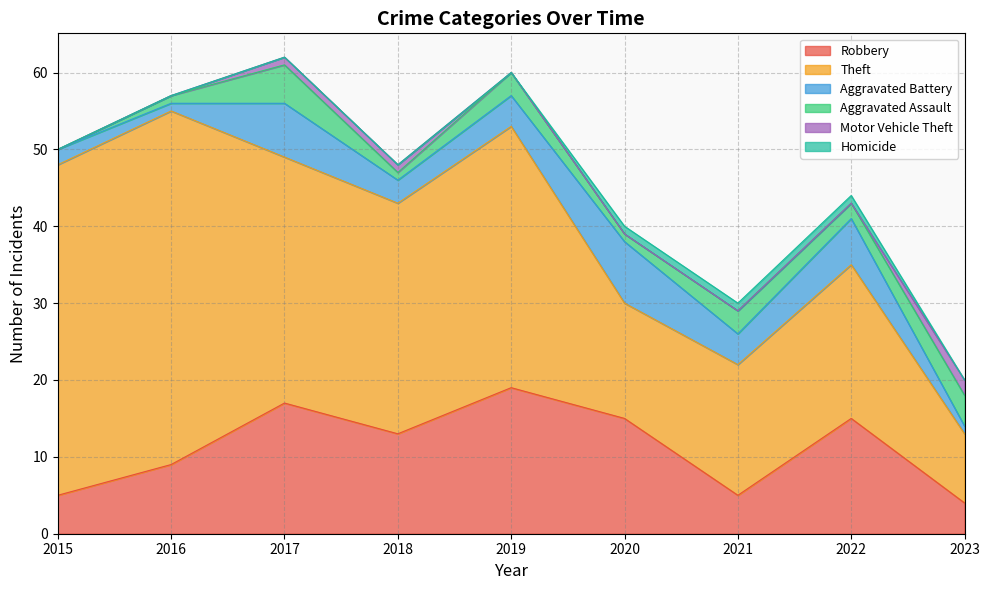

How many data points in Motor Vehicle Theft are above 0?

3